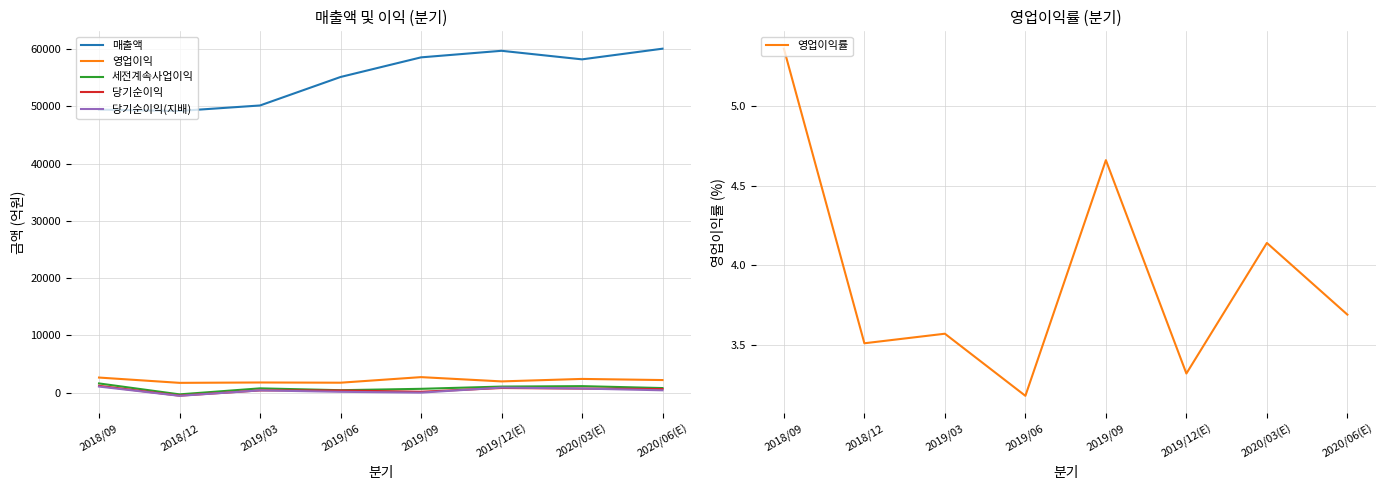

Reading right to left, transcribe all the data shown in this chart.

매출액: 2020/06(E)=60097.0	2020/03(E)=58234.0	2019/12(E)=59729.0	2019/09=58581.0	2019/06=55153.0	2019/03=50178.0	2018/12=49221.0	2018/09=49456.0
영업이익: 2020/06(E)=2216.0	2020/03(E)=2413.0	2019/12(E)=1981.0	2019/09=2727.0	2019/06=1753.0	2019/03=1791.0	2018/12=1727.0	2018/09=2652.0
세전계속사업이익: 2020/06(E)=818.0	2020/03(E)=1152.0	2019/12(E)=1076.0	2019/09=684.0	2019/06=443.0	2019/03=765.0	2018/12=-285.0	2018/09=1624.0
당기순이익: 2020/06(E)=645.0	2020/03(E)=726.0	2019/12(E)=826.0	2019/09=171.0	2019/06=395.0	2019/03=409.0	2018/12=-509.0	2018/09=1208.0
당기순이익(지배): 2020/06(E)=426.0	2020/03(E)=735.0	2019/12(E)=901.0	2019/09=19.0	2019/06=162.0	2019/03=409.0	2018/12=-538.0	2018/09=1080.0
영업이익률: 2020/06(E)=3.7	2020/03(E)=4.1	2019/12(E)=3.3	2019/09=4.7	2019/06=3.2	2019/03=3.6	2018/12=3.5	2018/09=5.4